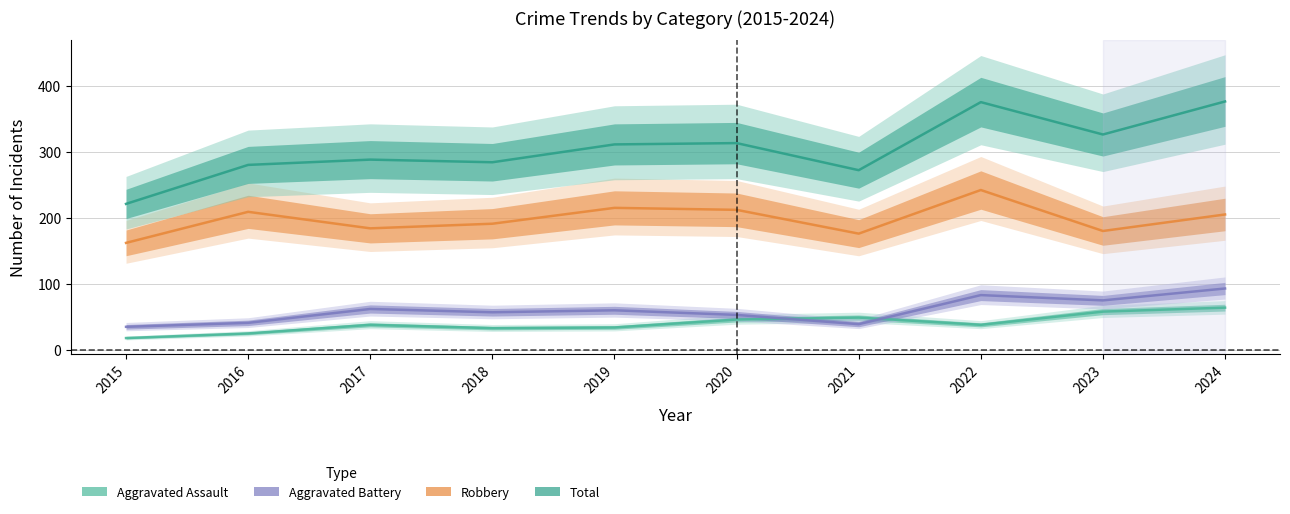

What value does the Aggravated Assault series have at 2019, to the nearest 5?

35